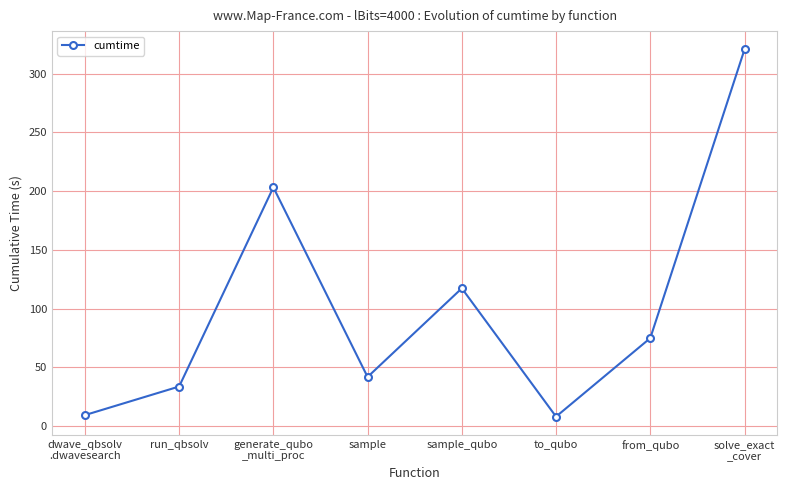

At which category does the data reach its first local valley?

sample